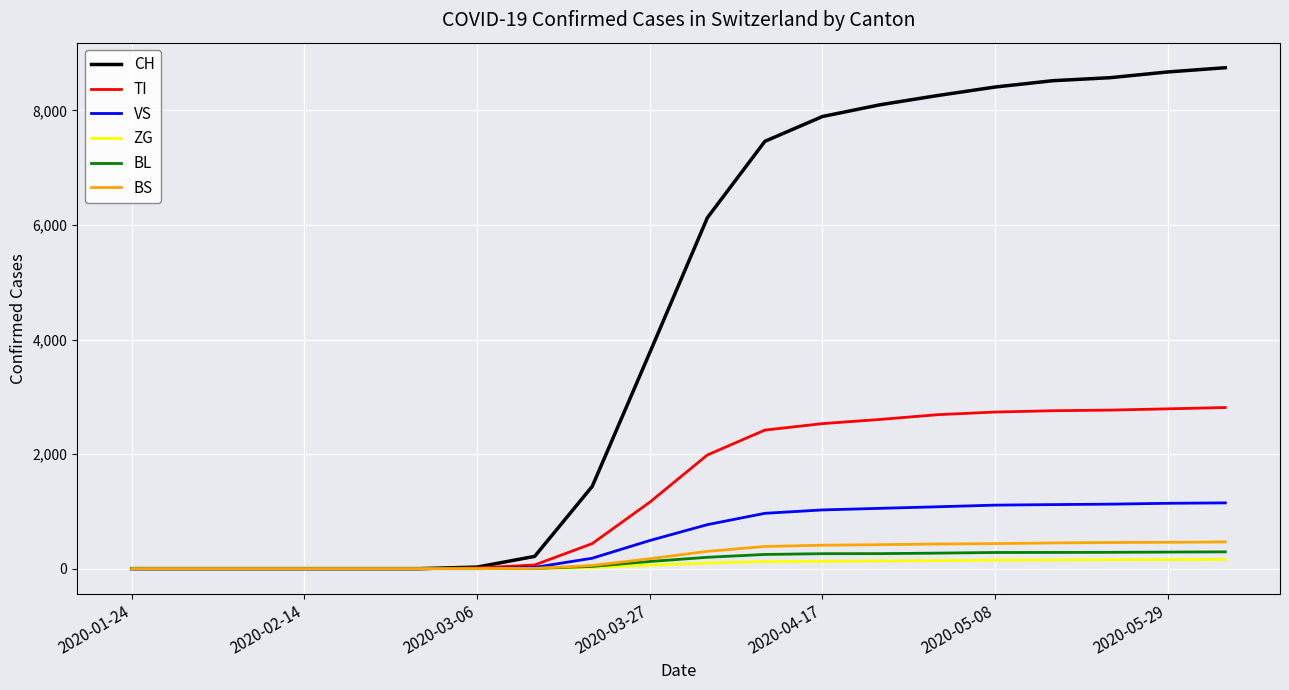

Which series has the largest range (max minus min)?

CH